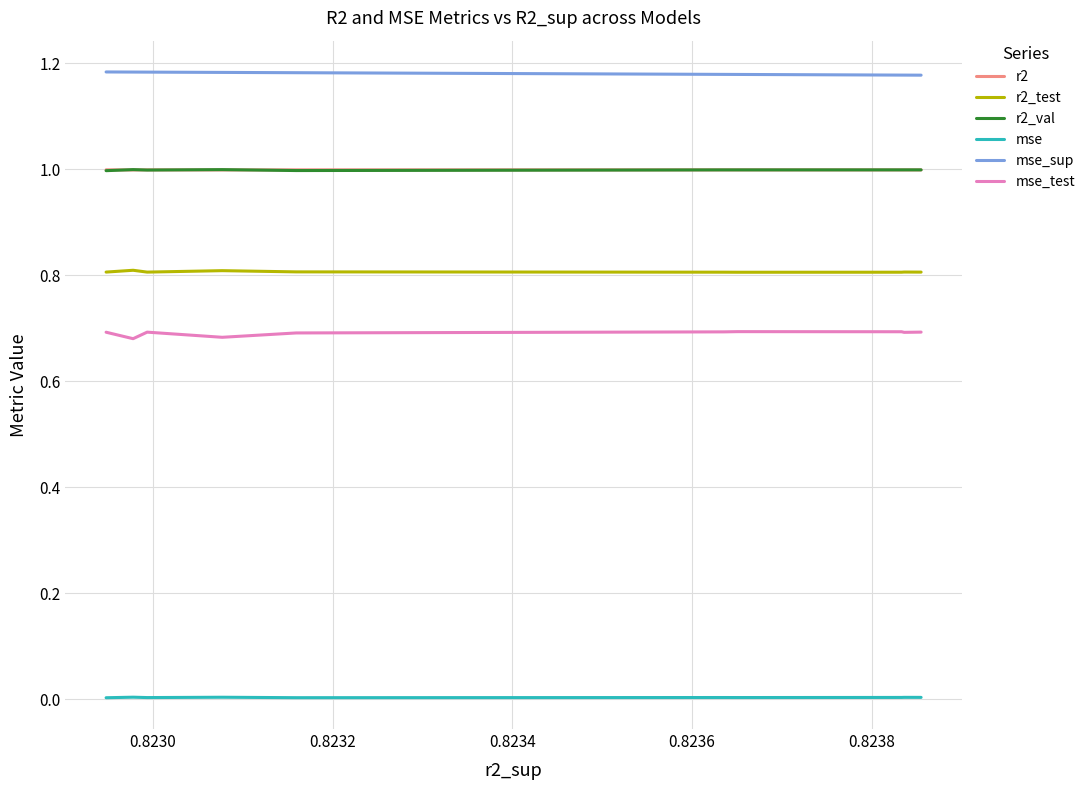

True or false: r2_test has more than 1 interior local peaks.

True